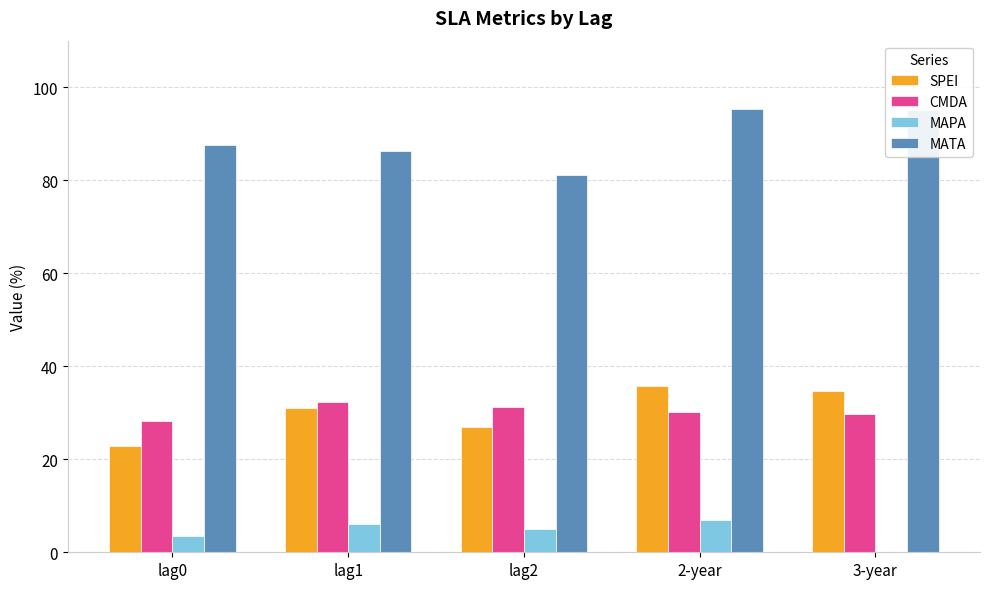

What is the maximum value shown in the chart?

95.4